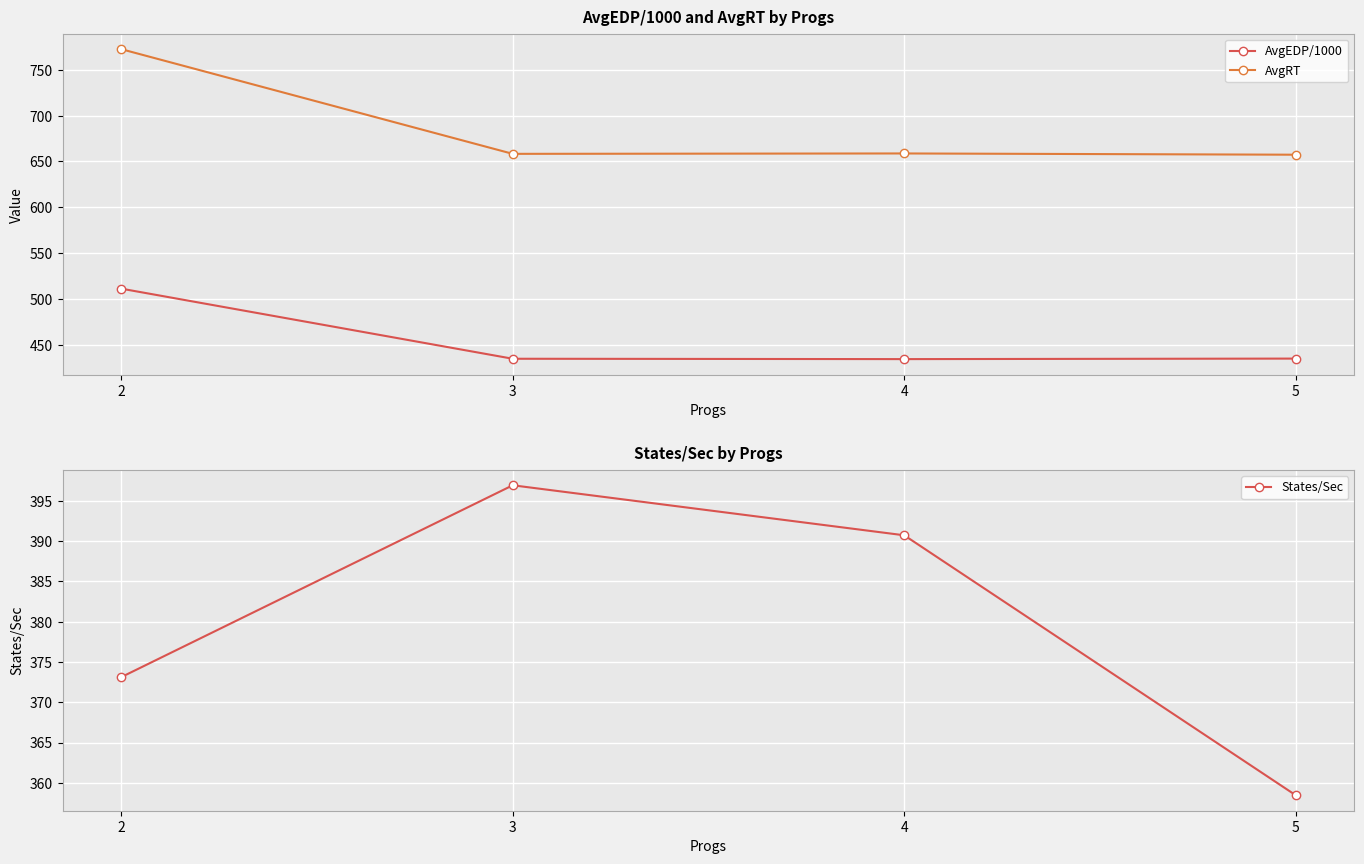

What is the value of the AvgEDP/1000 point at the 3rd from the left?

434.1